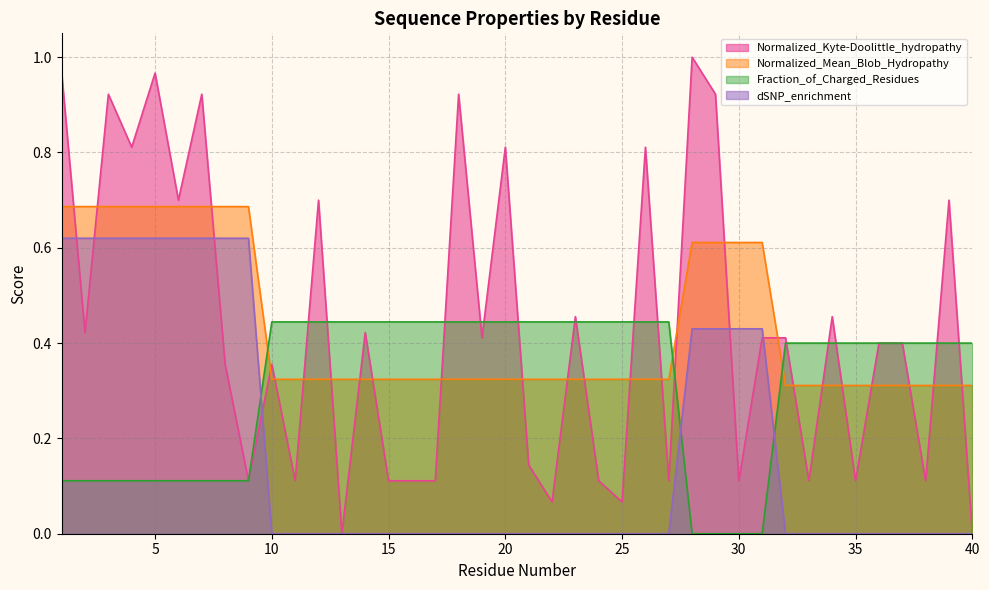

Where do dSNP_enrichment and Normalized_Kyte-Doolittle_hydropathy first cross each other?

1 and 2